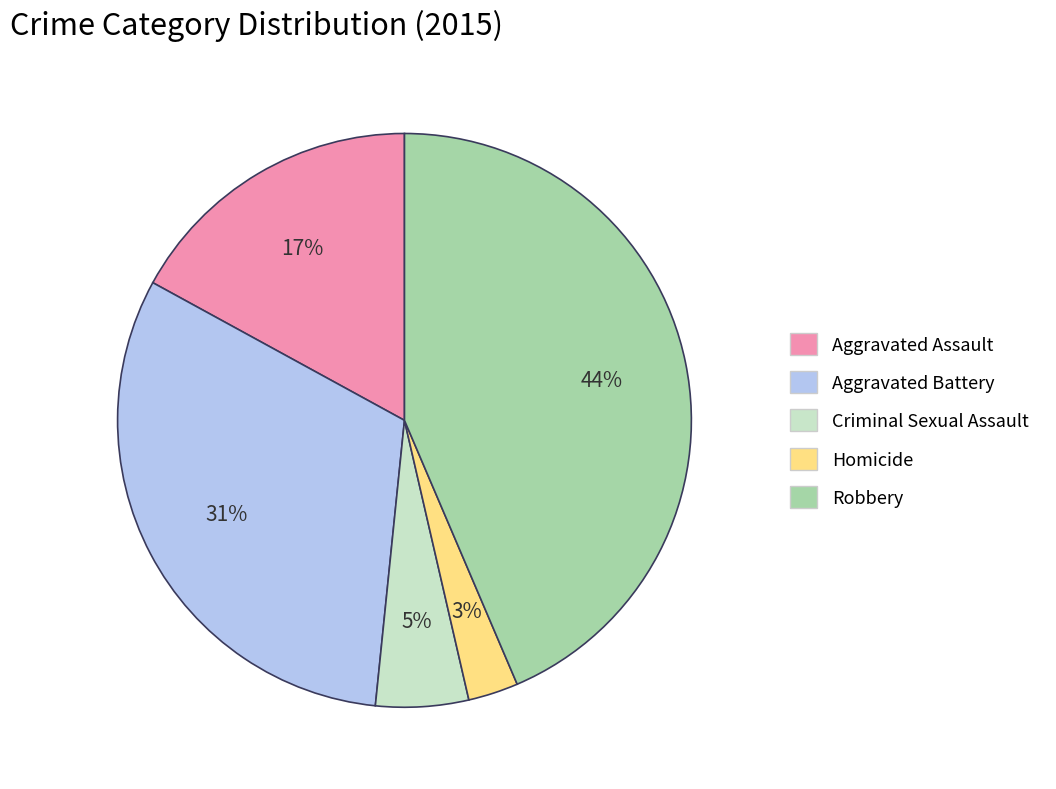

Count the number of slices in the pie.

5